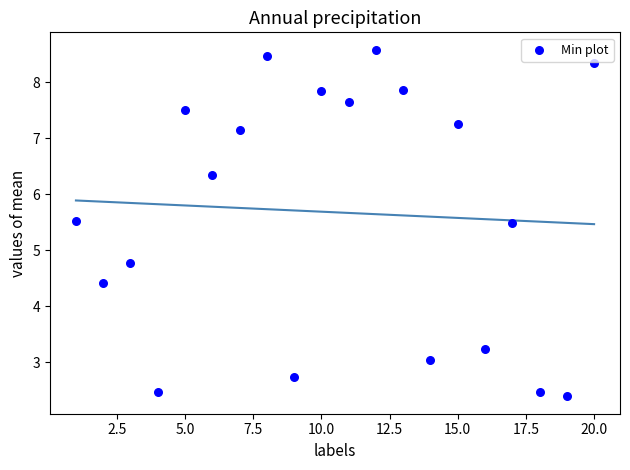

What is the range of Y values (max minus min)?

6.2